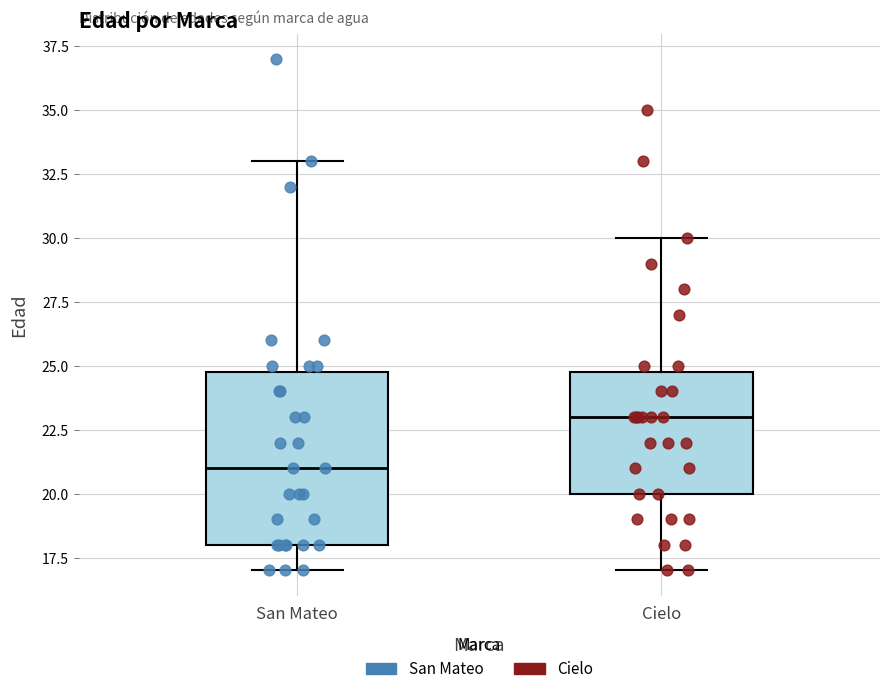

Where is the lower edge of the box for San Mateo on the y-axis? The values are not printed on the chart, so give them approximately, as read against the axis.

18